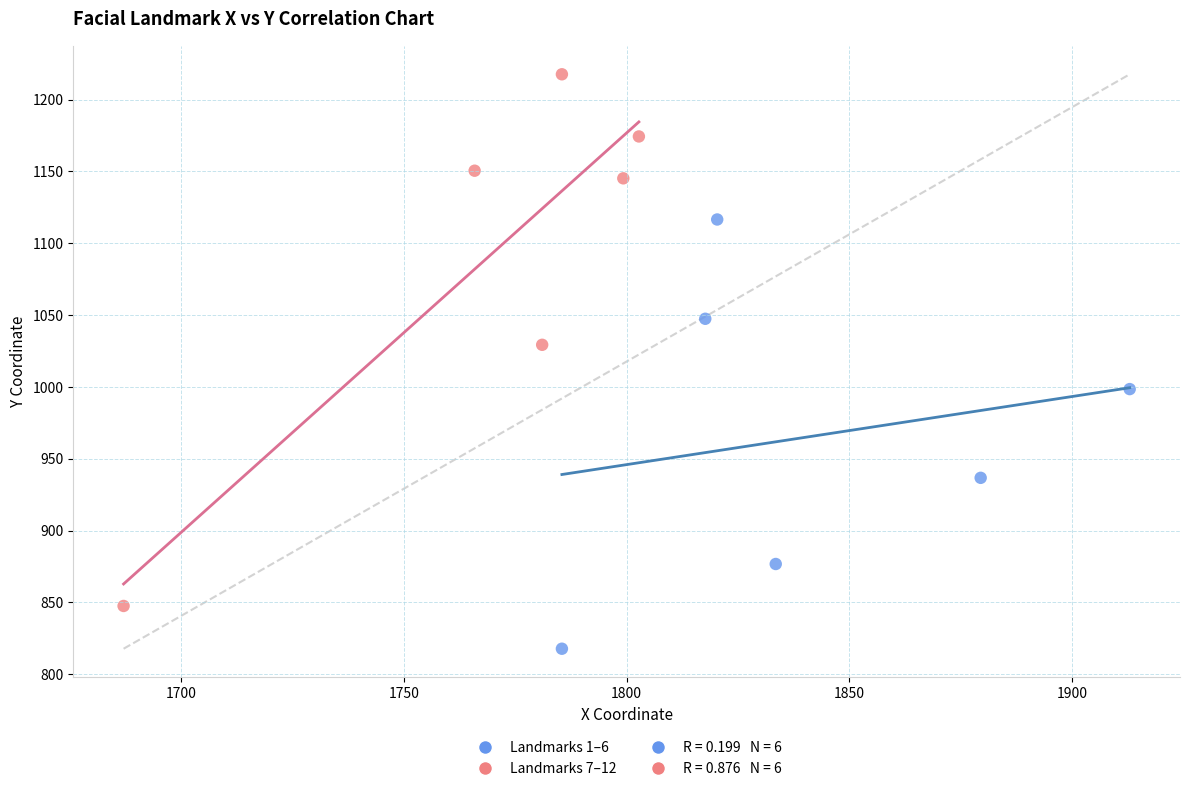

Which series contains the highest Y value?

Landmarks 7–12